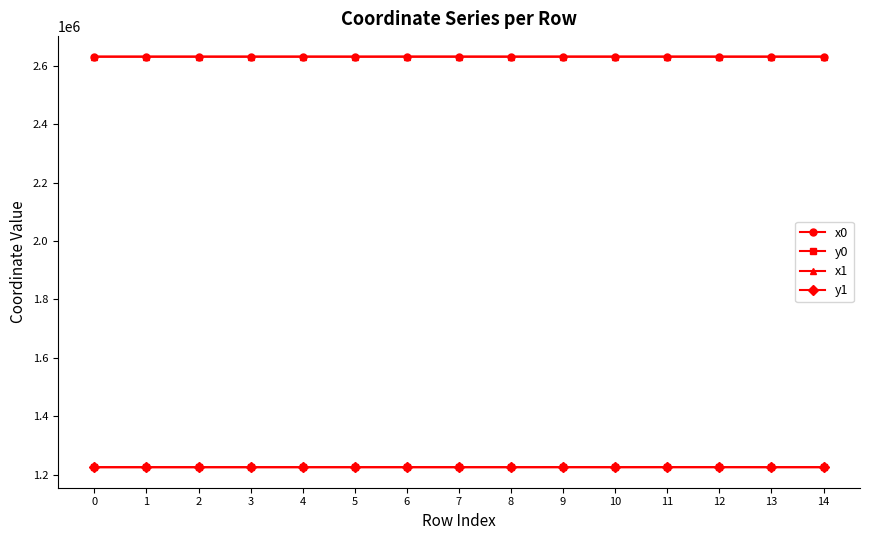

What is the total value across all series at 3?

7713728.3